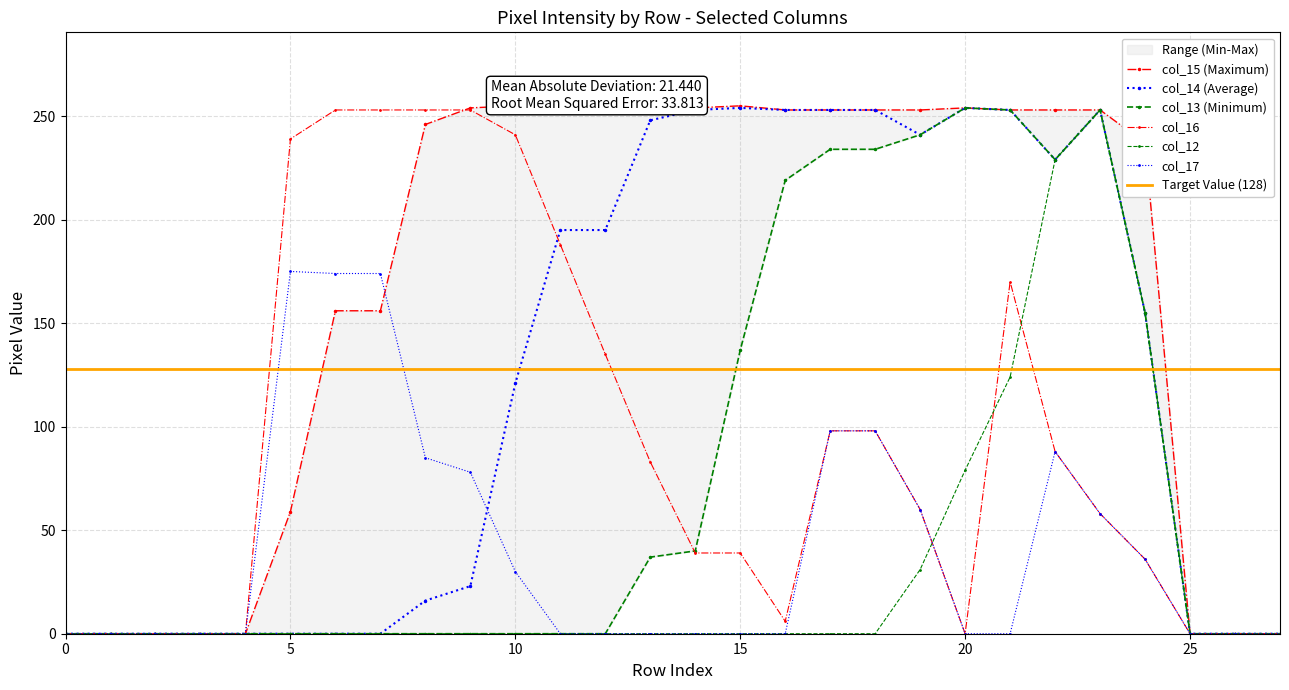

At which label does col_15 reach its peak?

10